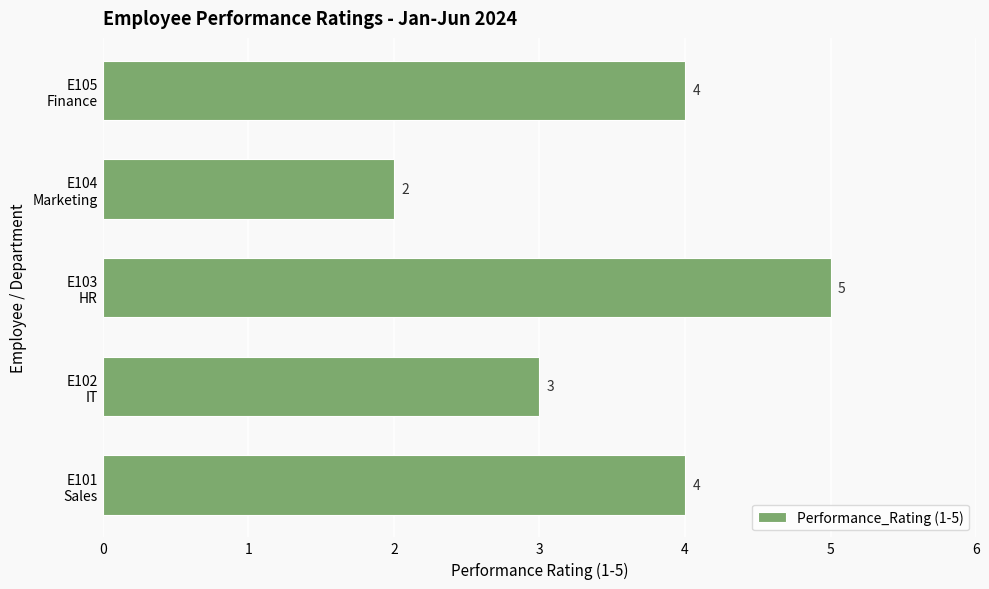

Does the chart contain stacked bars?

No